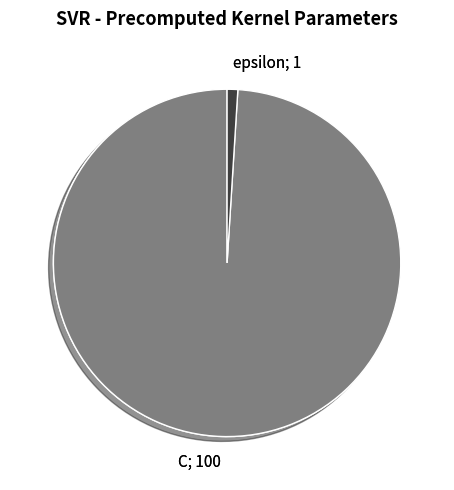

What is the largest slice in the pie chart?

C